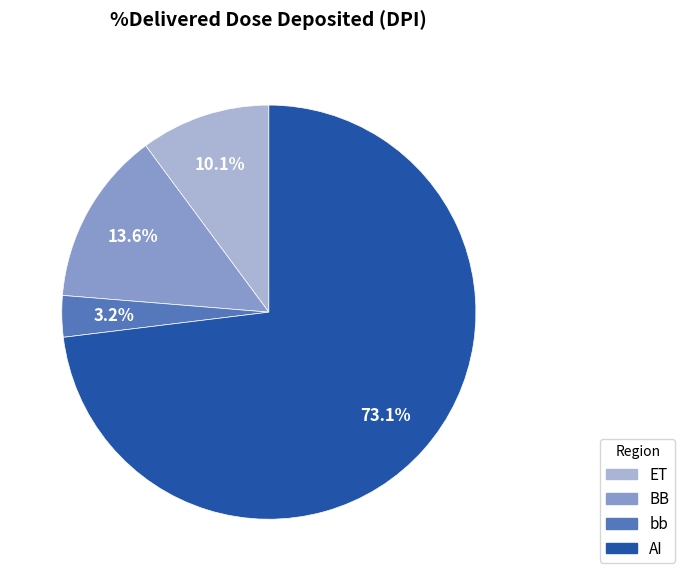

Is there a majority slice in this chart?

Yes